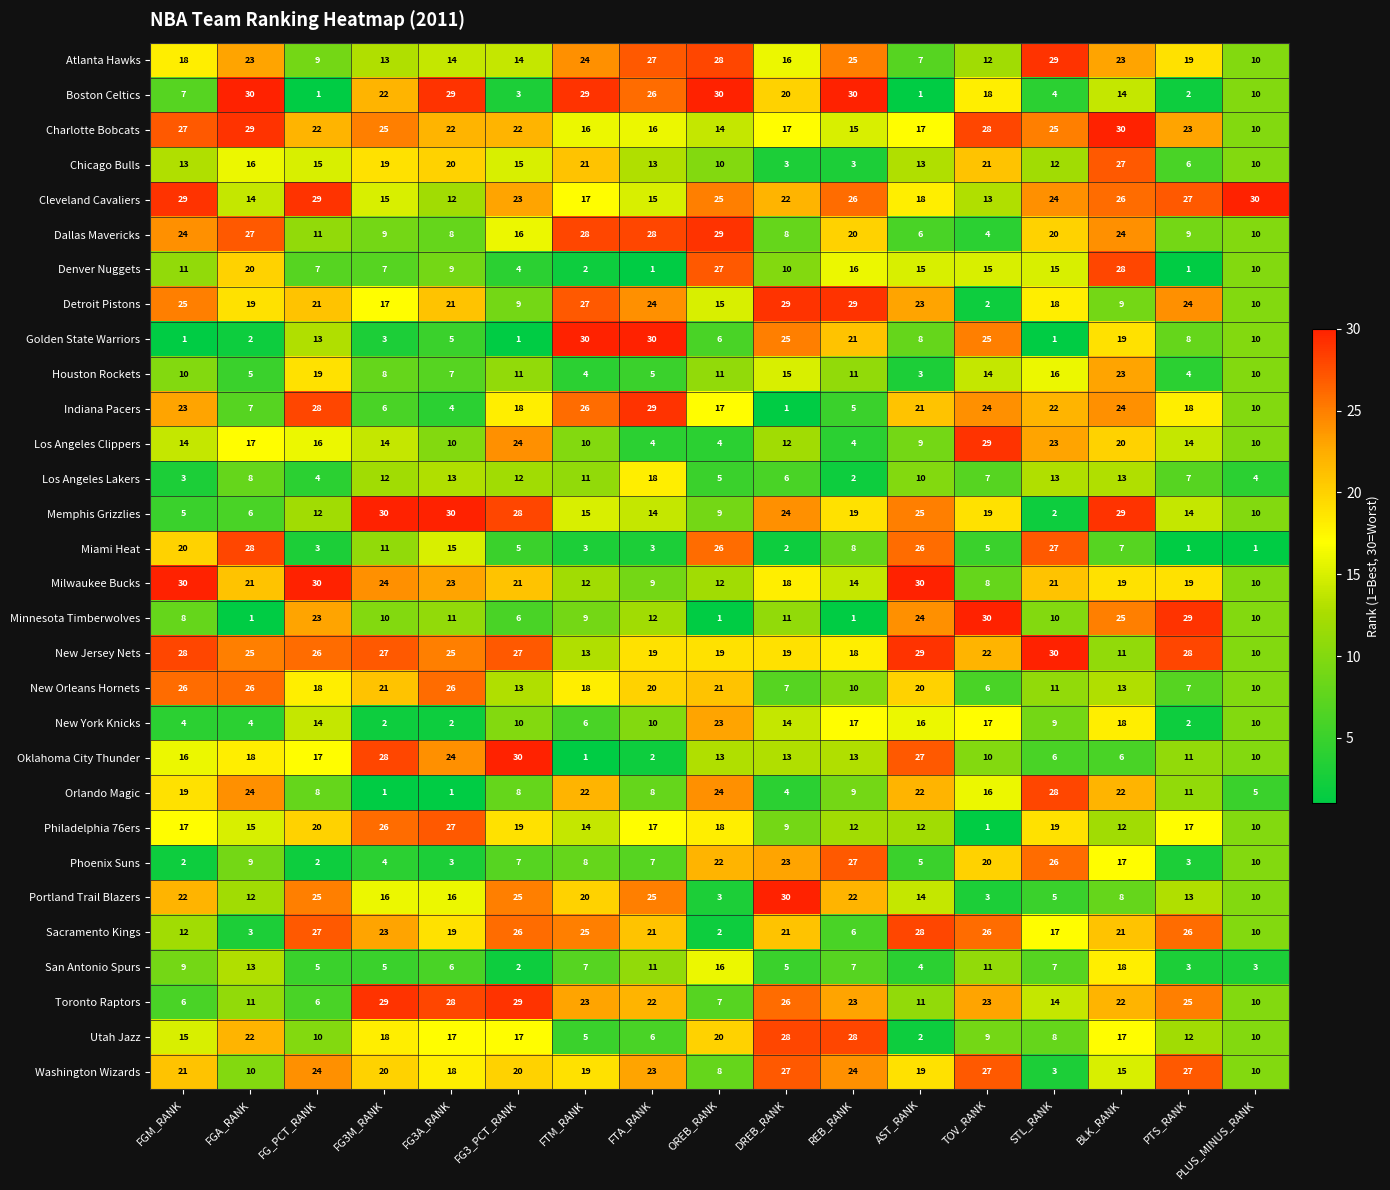

What value does the Los Angeles Lakers series have at BLK_RANK, to the nearest 10?

10